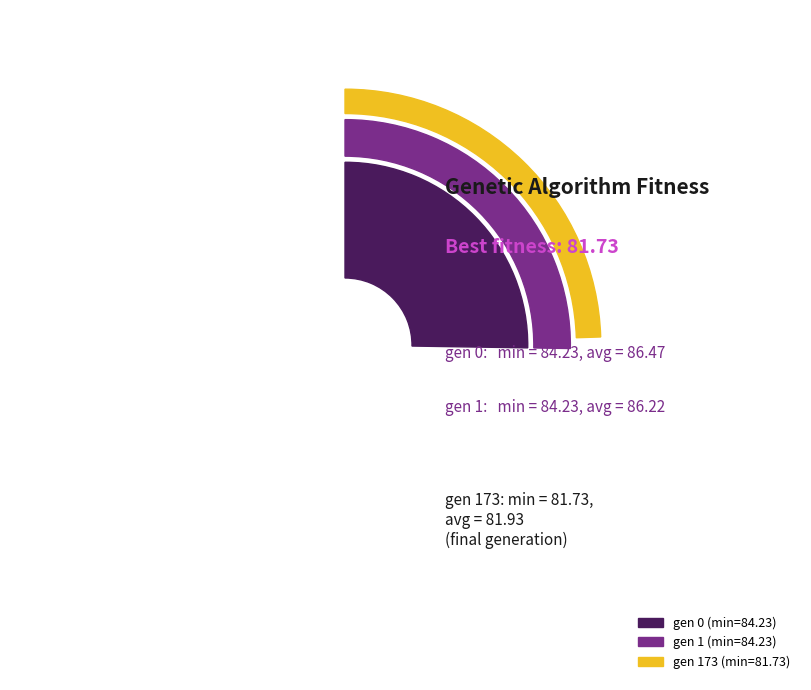

The gen 1 slice represents 23% of the pie. True or false?

False